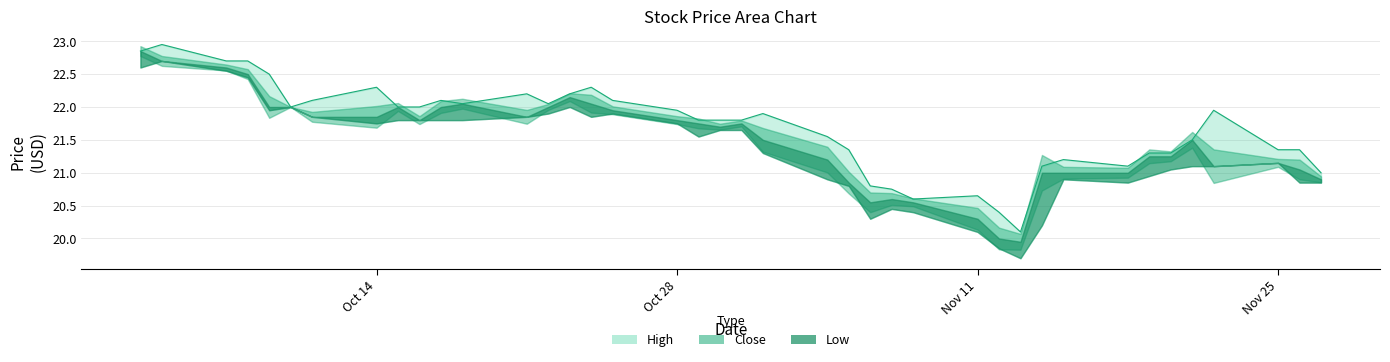

The Close series shows 11.8 at 2013-11-19. True or false?

False